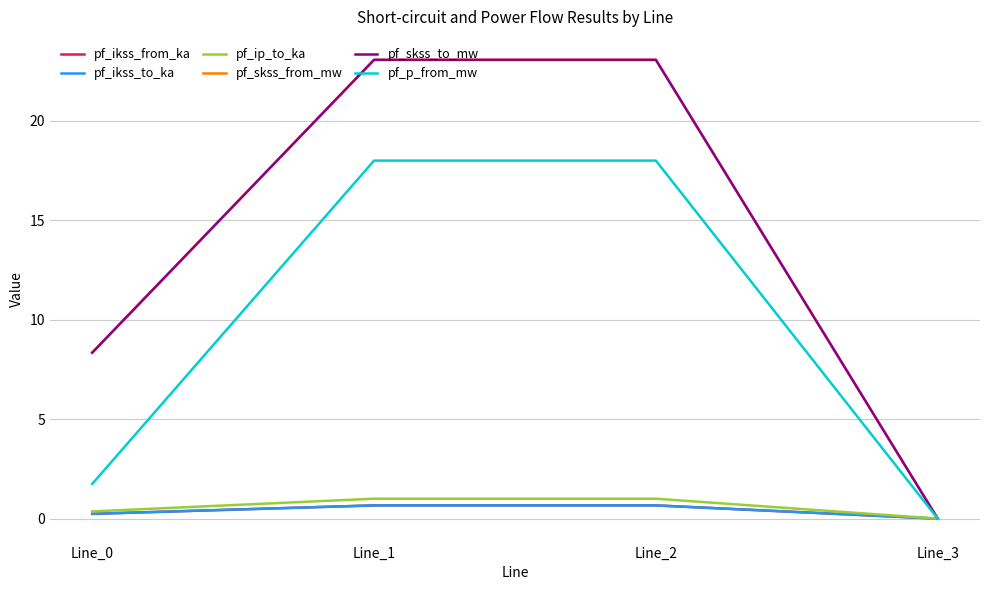

At how many categories does at least one series exceed 2?

3